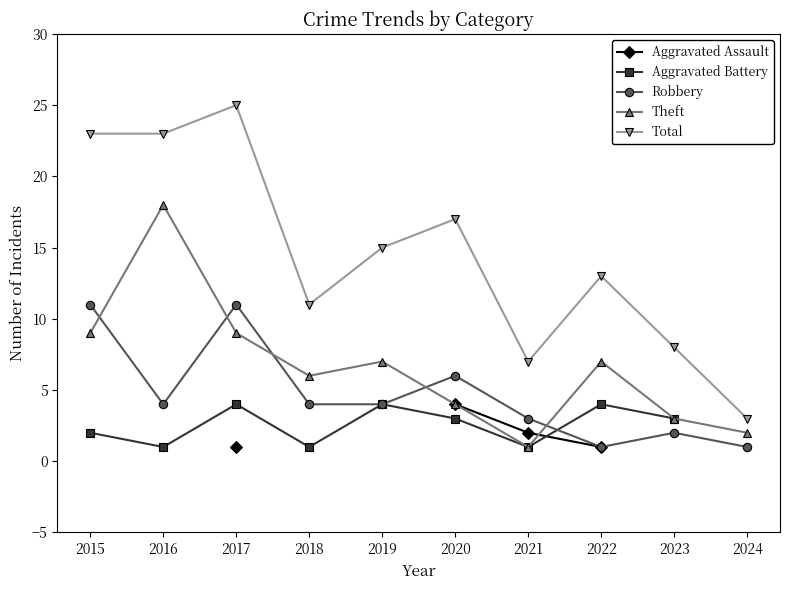

Does the chart display data point markers on the line(s)?

Yes